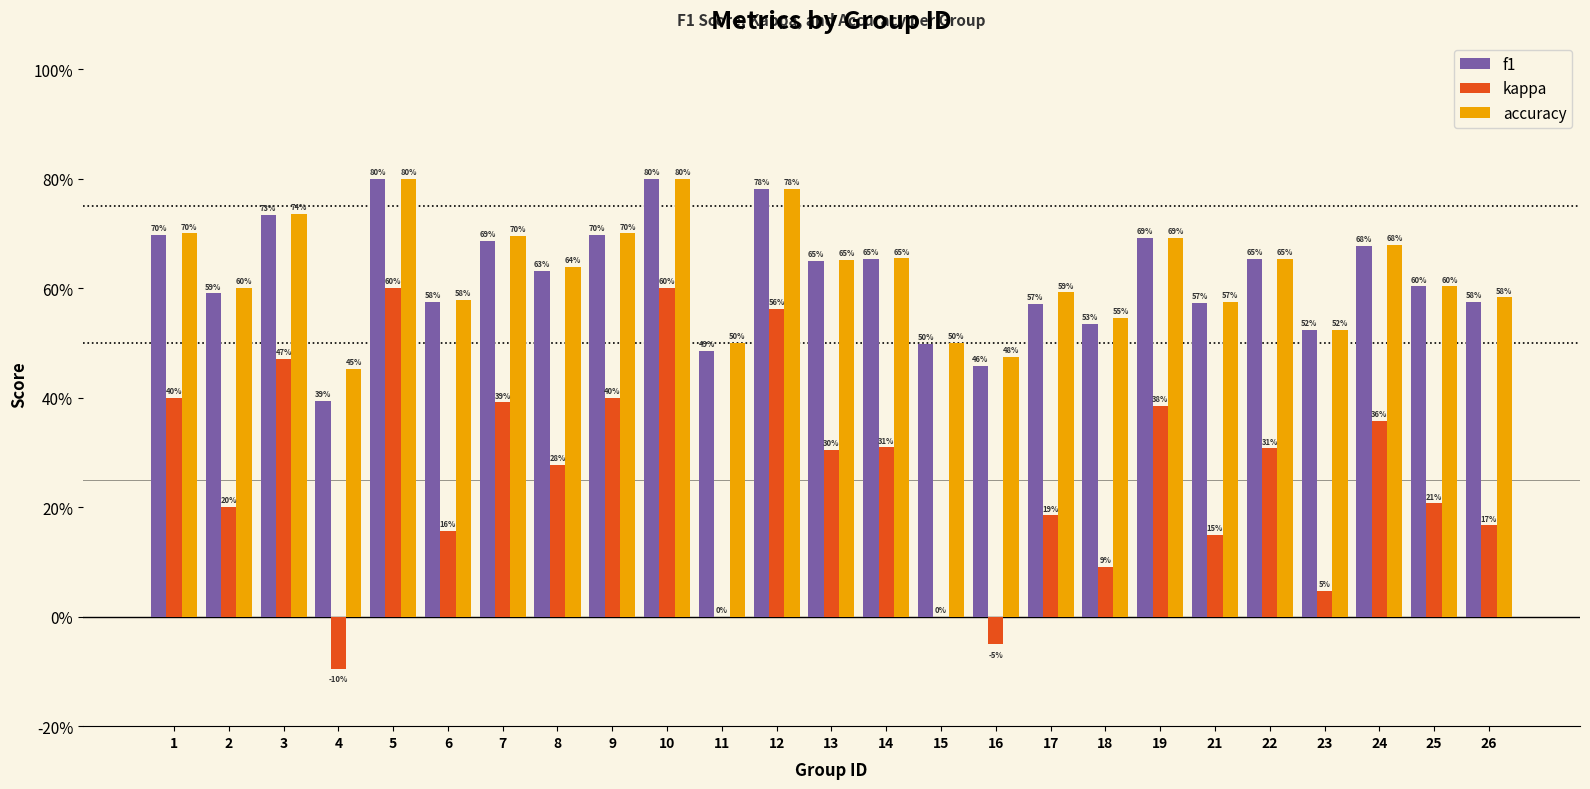

At how many categories does at least one series exceed 0?

25